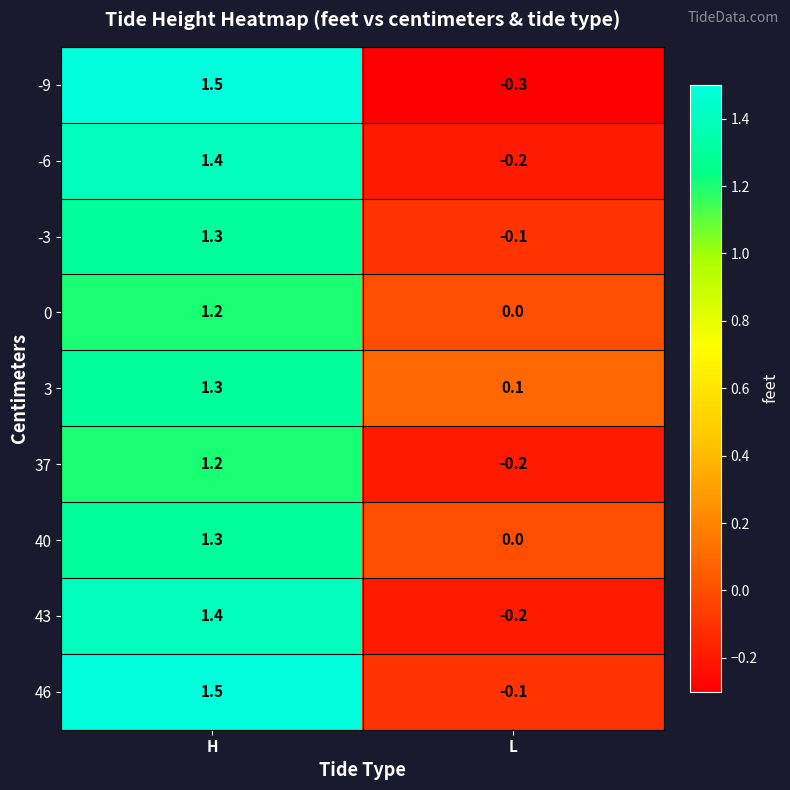

Reading left to right, list all the values displayed in this chart.

-9: H=1.5	L=-0.3
-6: H=1.4	L=-0.2
-3: H=1.3	L=-0.1
0: H=1.2	L=0.0
3: H=1.3	L=0.1
37: H=1.2	L=-0.2
40: H=1.3	L=0.0
43: H=1.4	L=-0.2
46: H=1.5	L=-0.1